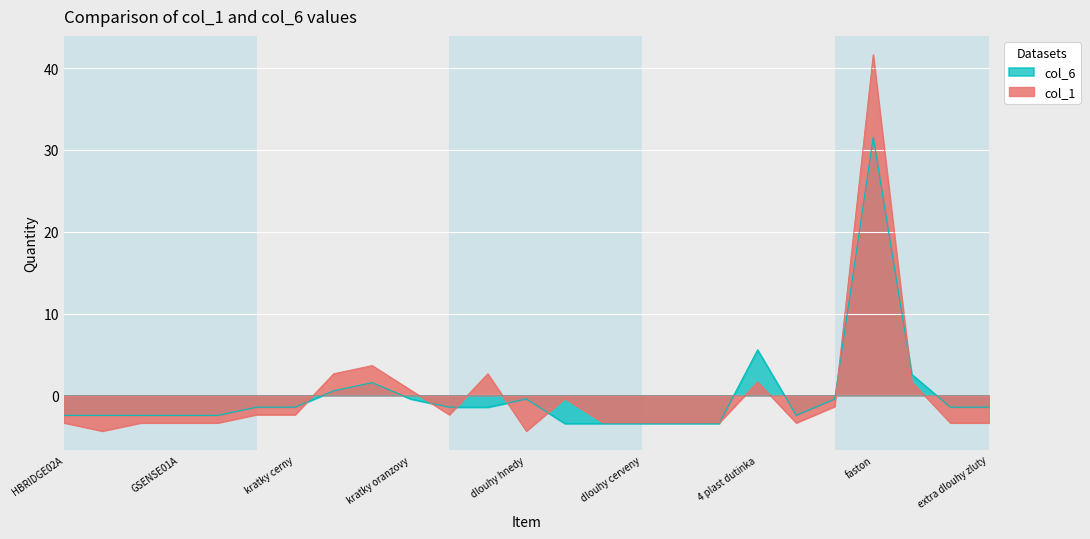

How many lines are shown in the chart?

2